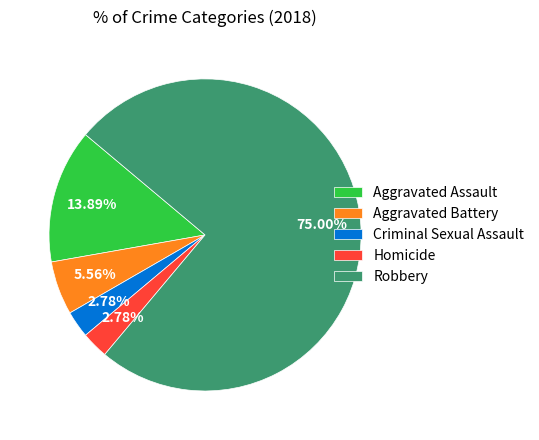

Combined, what portion of the pie is Criminal Sexual Assault and Aggravated Battery?

8.3%